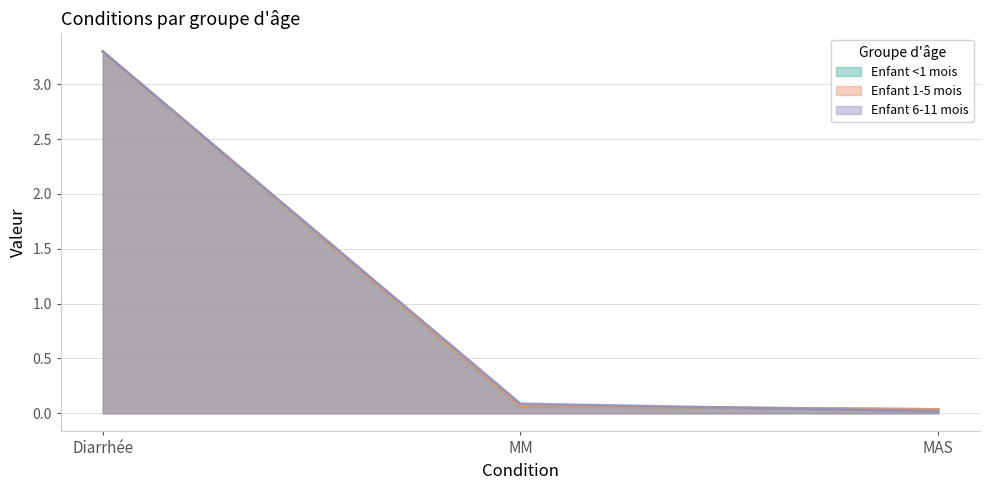

Reading left to right, transcribe all the data shown in this chart.

Enfant <1 mois: 3.3	0.1	0.0
Enfant 1-5 mois: 3.3	0.1	0.0
Enfant 6-11 mois: 3.3	0.1	0.0